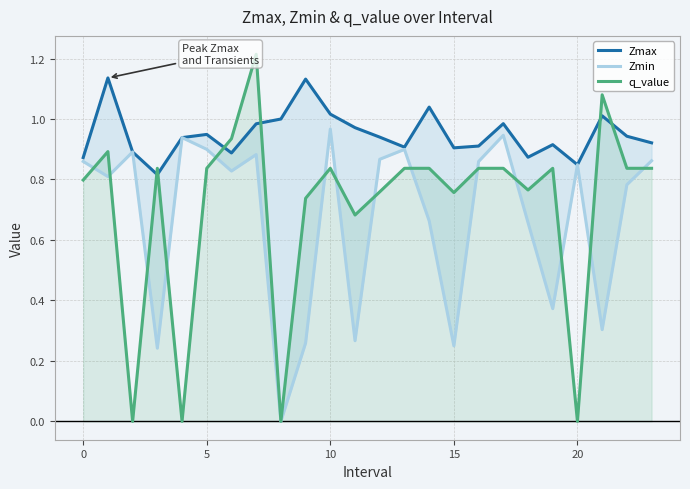

Rank the series by their maximum value, from lowest to highest.

Zmin, Zmax, q_value